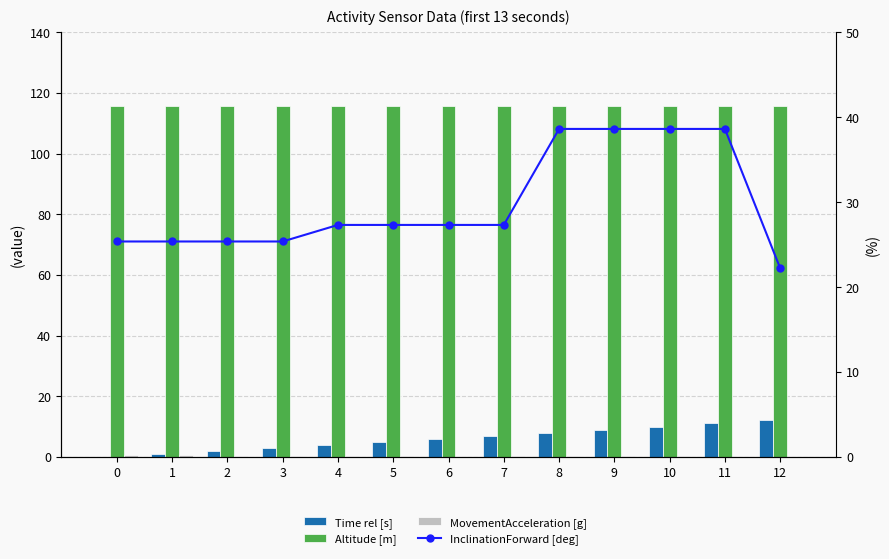

Which category has the highest value in the Time rel [s] series?

12